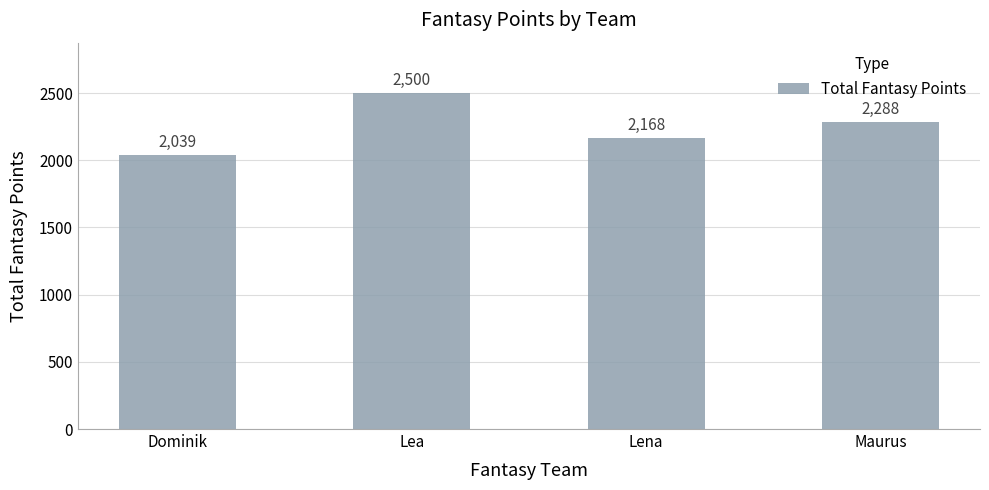

The value at Dominik is 3052. True or false?

False